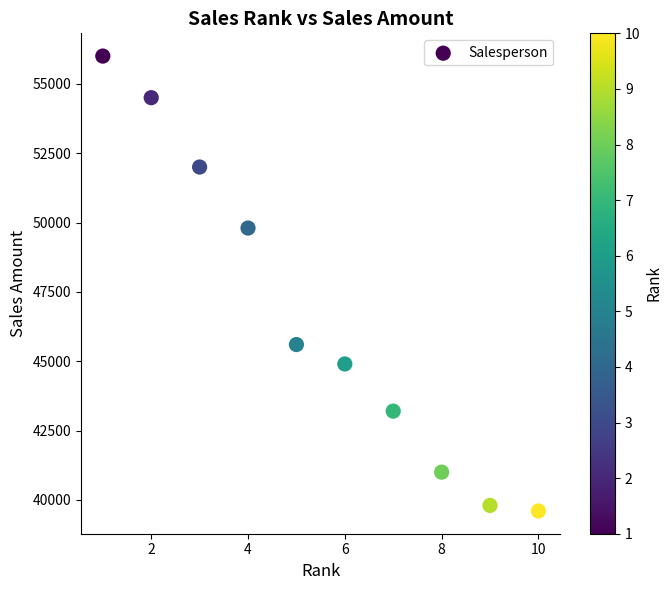

What Y value in the scatter plot is closest to 47800?

49800